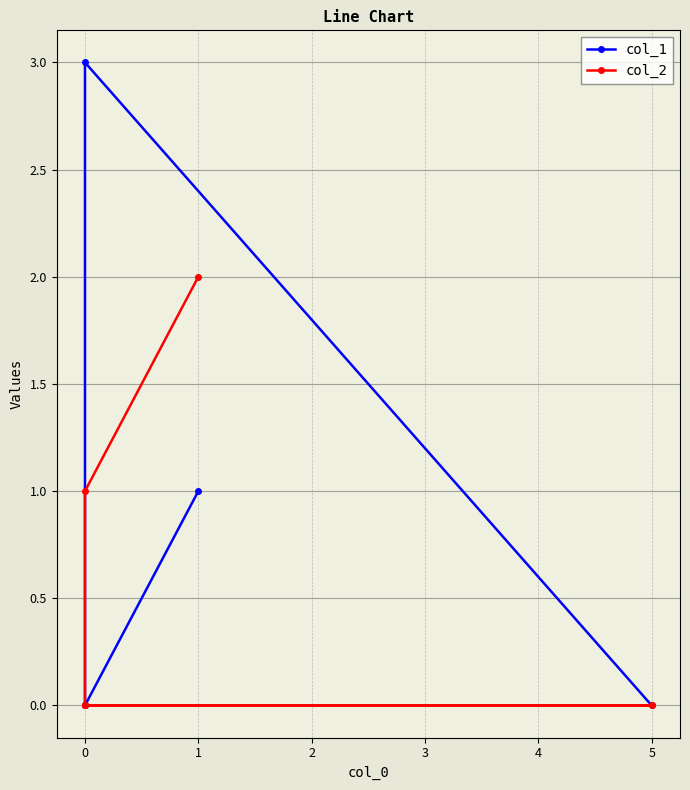

List the series in order of their peak value, highest first.

col_1, col_2